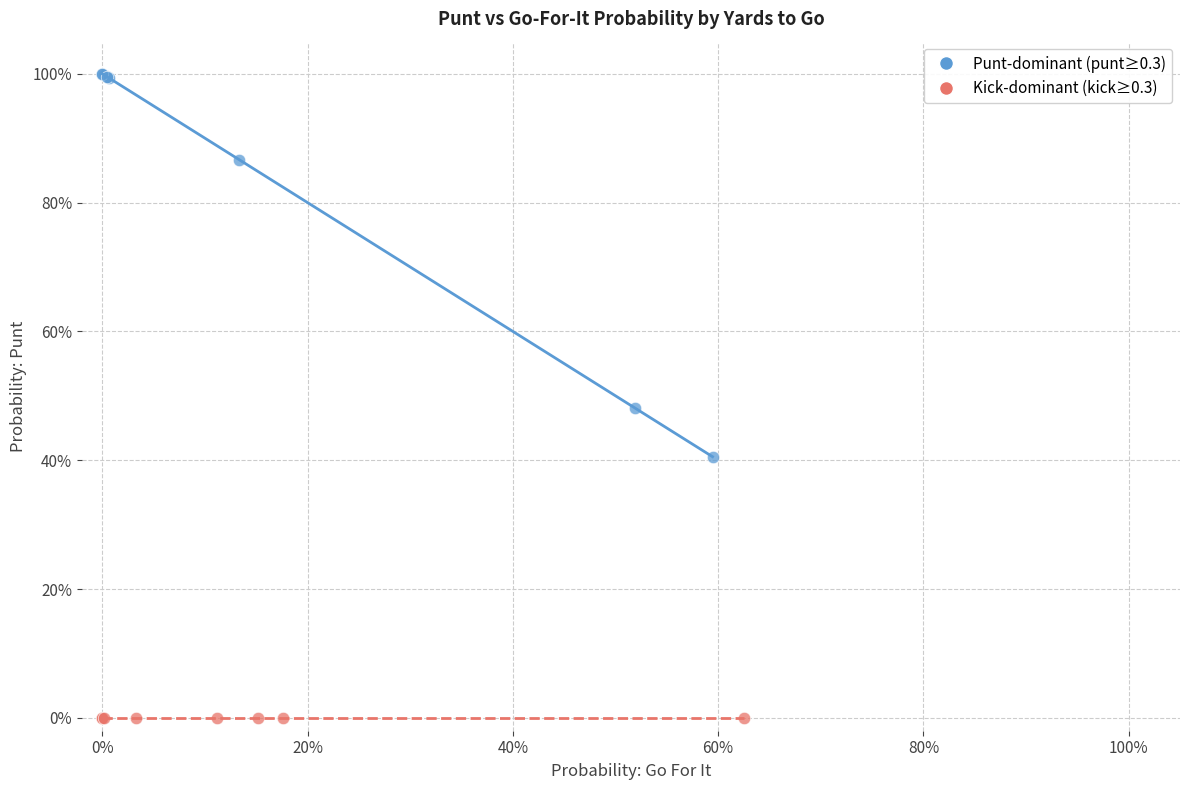

What are all the series names shown in the legend?

Punt-dominant (punt≥0.3), Kick-dominant (kick≥0.3)